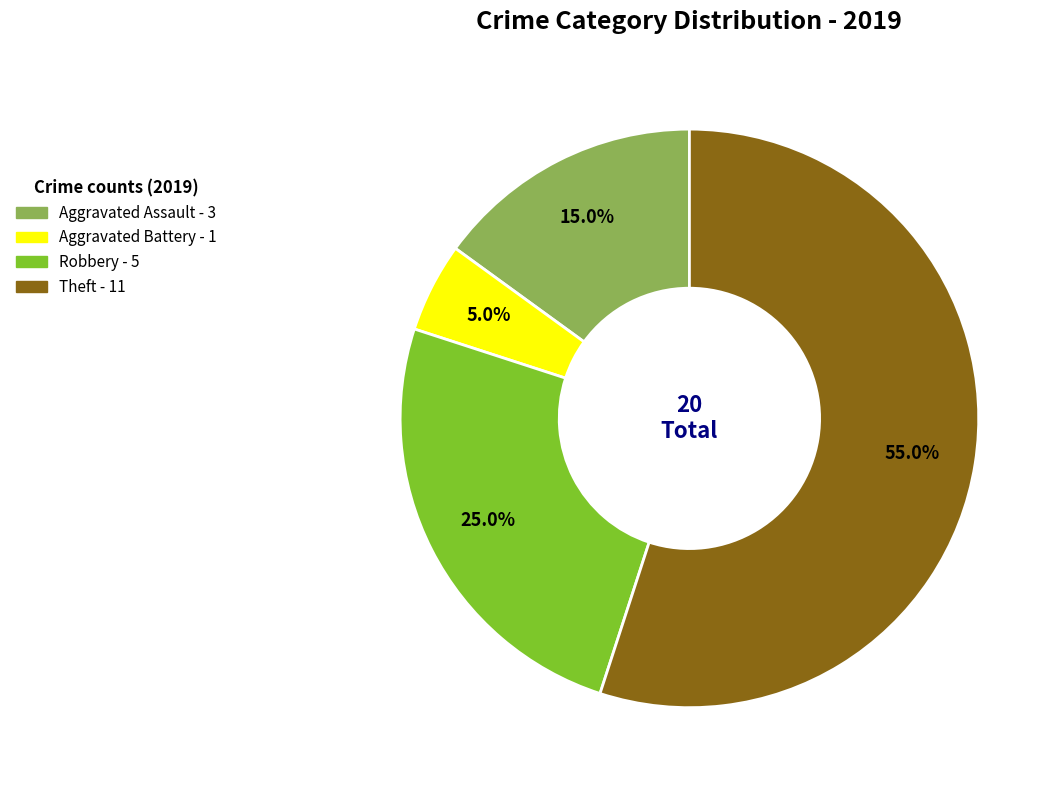

To the nearest percent, what is the combined percentage of Theft and Aggravated Battery?

60%